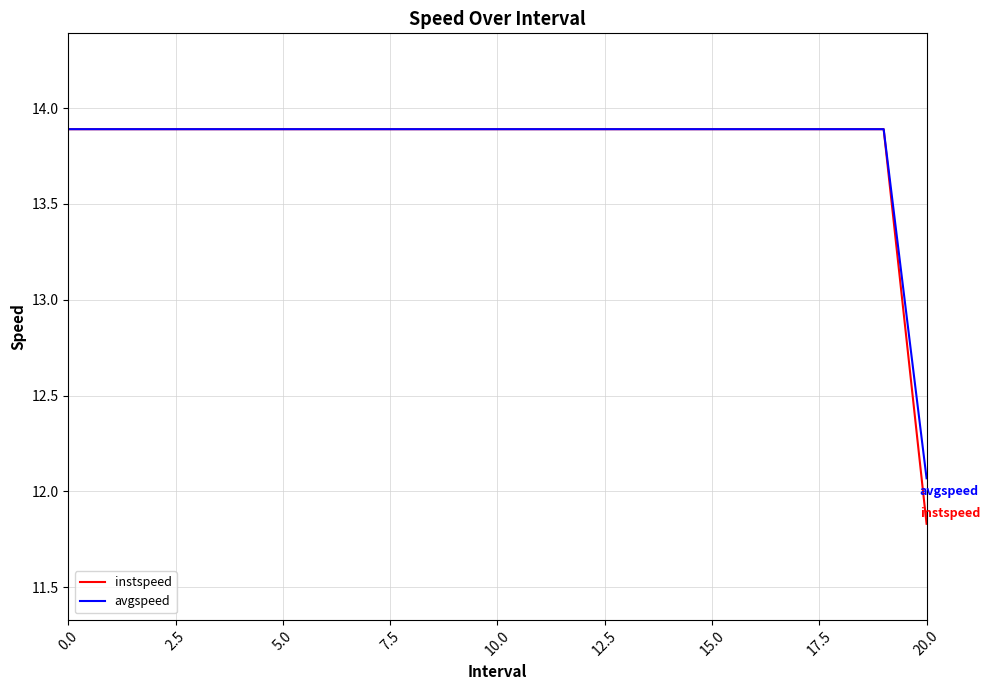

Which series has the widest spread of values?

instspeed